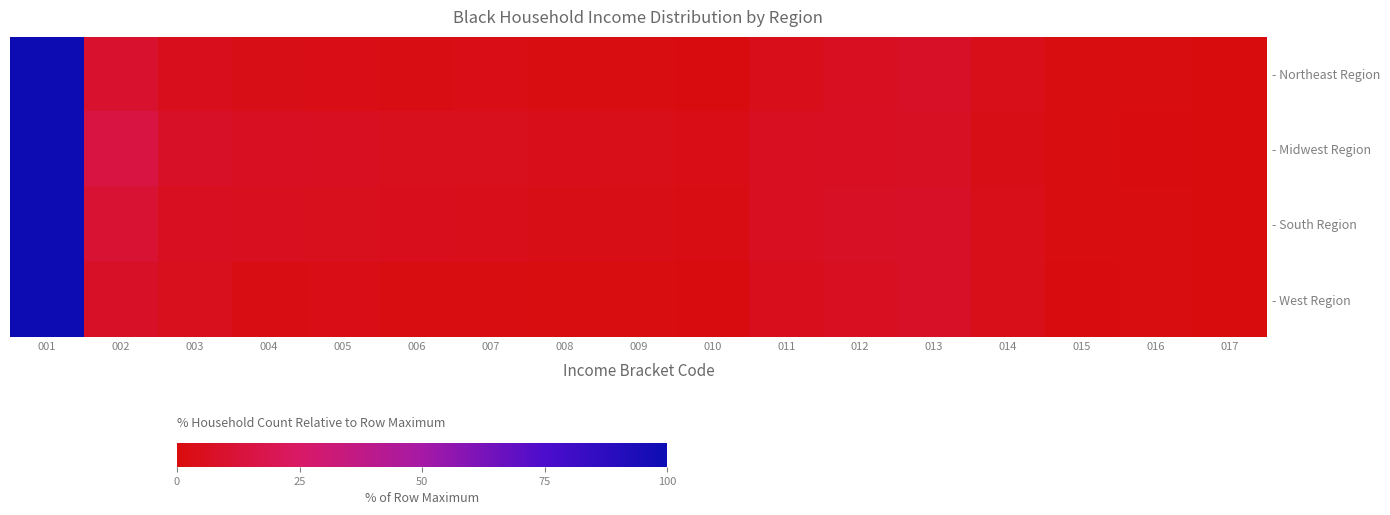

At how many categories does at least one series exceed 98?

1